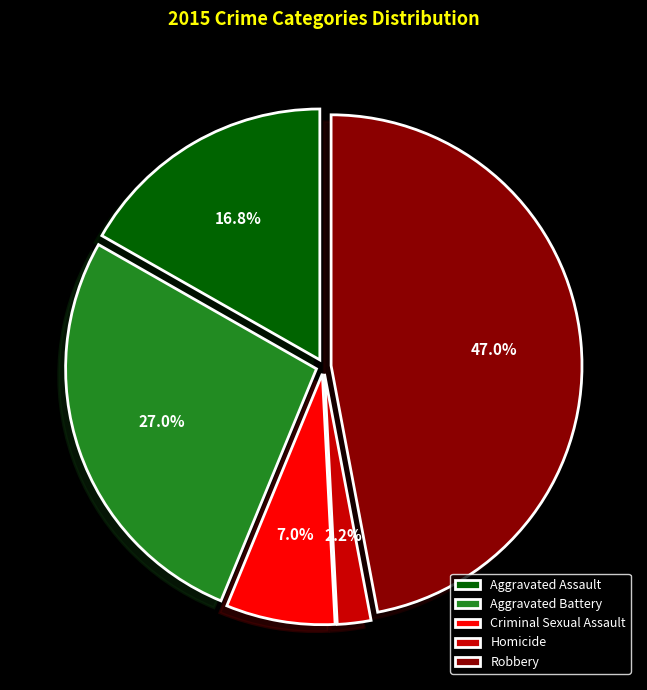

What is the largest slice in the pie chart?

Robbery